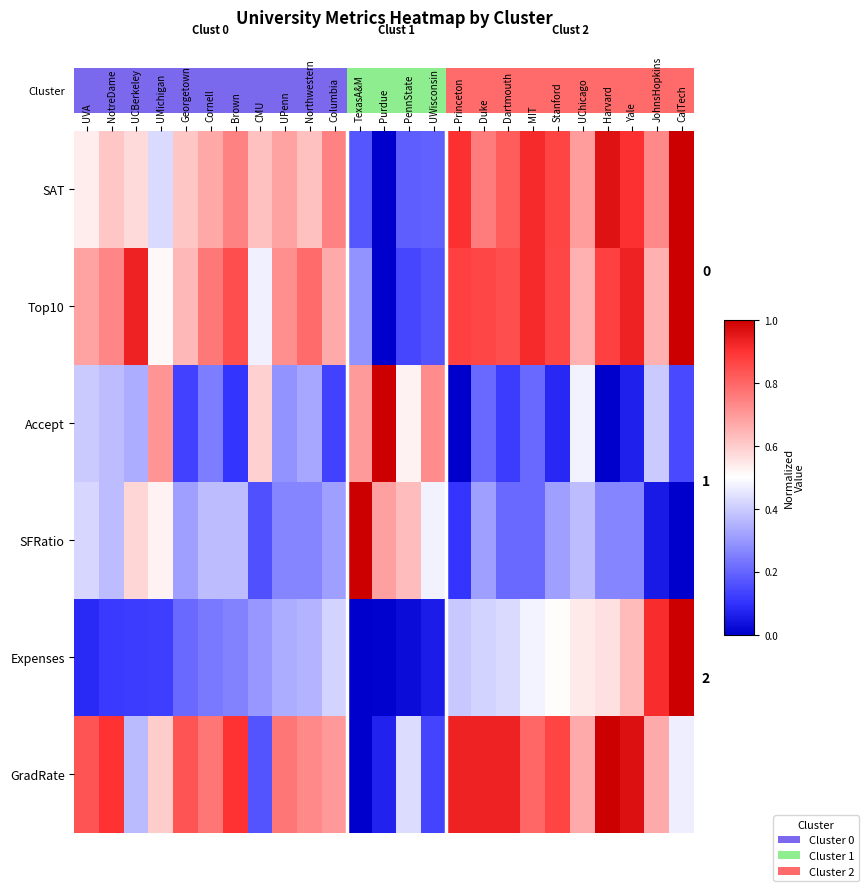

Between Columbia and JohnsHopkins, which series saw the biggest shift?

Expenses